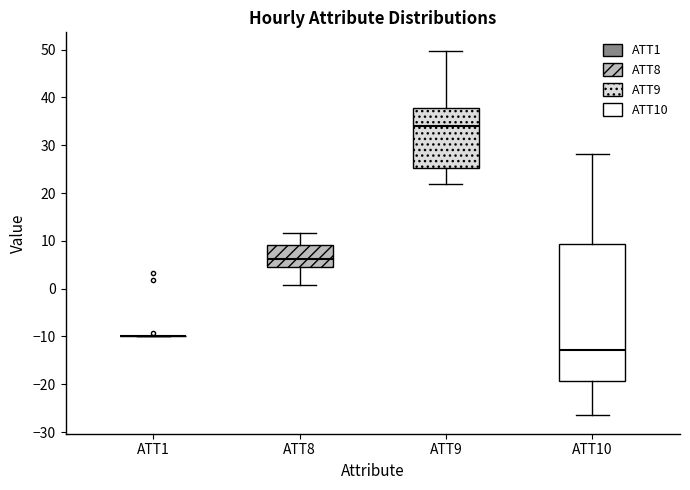

Reading left to right, transcribe this box plot: for each box, give where its median line is, the range the box spans, and where its two whiskers end, as read against the y-axis. The values are not printed on the chart, so give them approximately, as read against the axis.

ATT1: box collapsed to a line at -10, whiskers -10 to -10
ATT8: median 6, box 5 to 9, whiskers 1 to 12
ATT9: median 34, box 25 to 38, whiskers 22 to 50
ATT10: median -13, box -19 to 9, whiskers -27 to 28